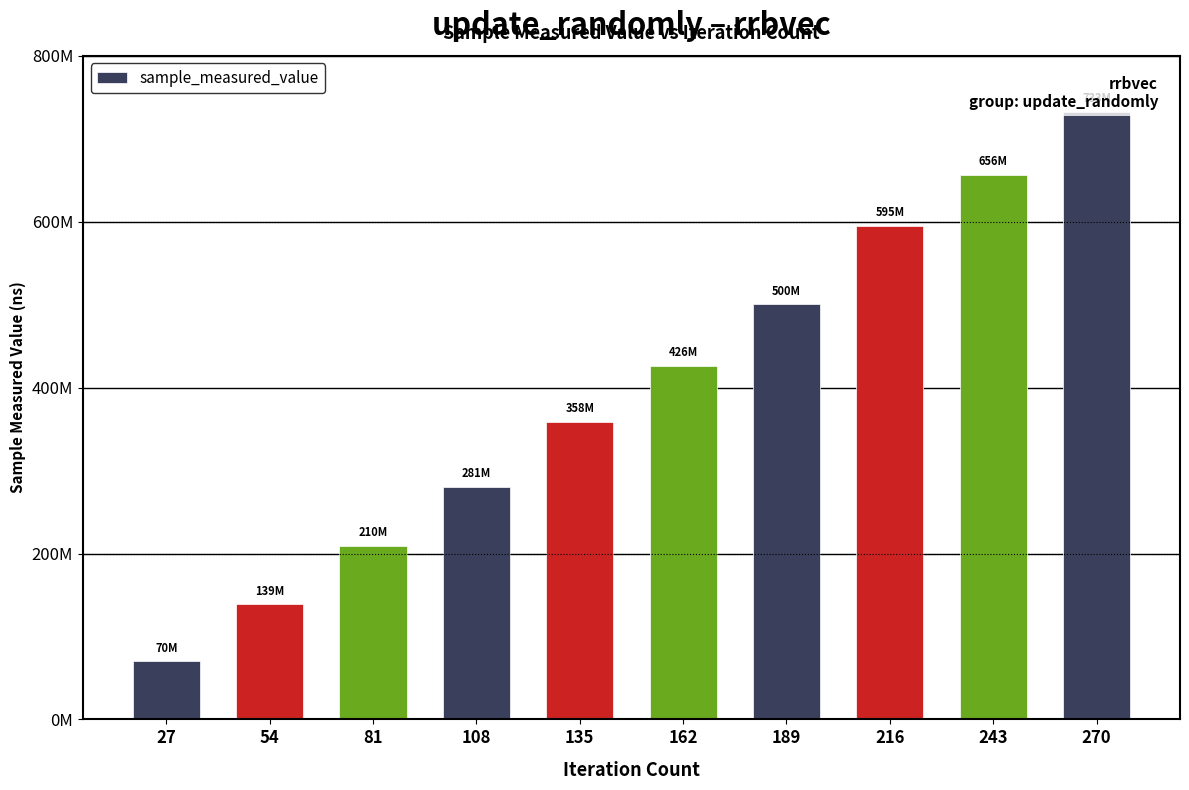

Which label corresponds to the largest value in the chart?

270